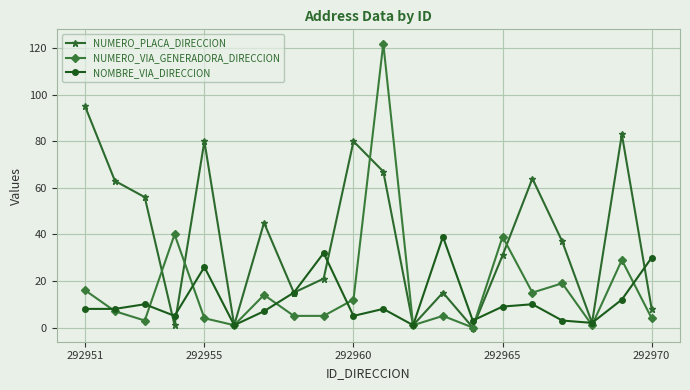

What is the difference between the second highest and minimum values in the NUMERO_VIA_GENERADORA_DIRECCION series?

40